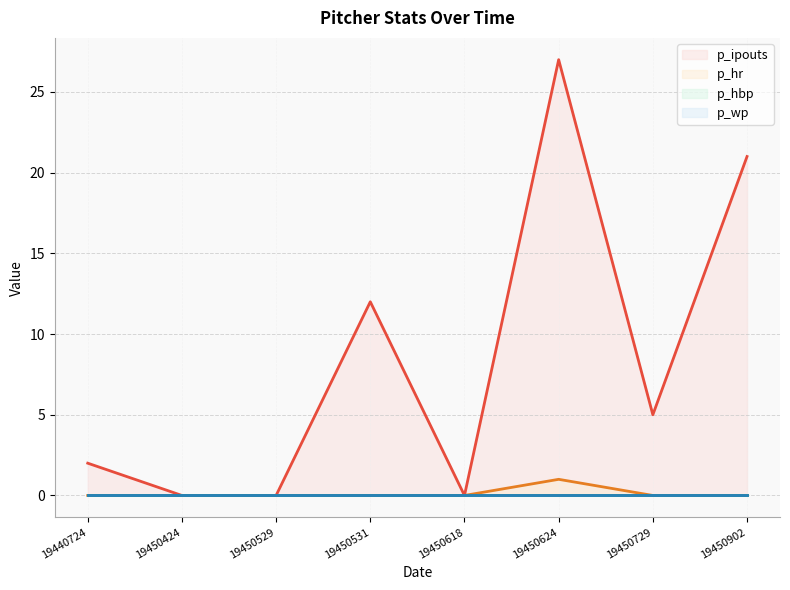

How many lines are shown in the chart?

4